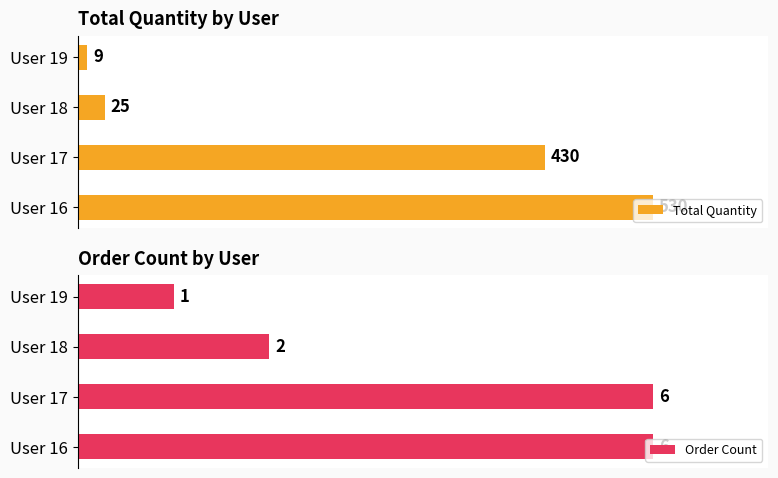

Rank the series at 0 from highest to lowest value.

Total Quantity, Order Count